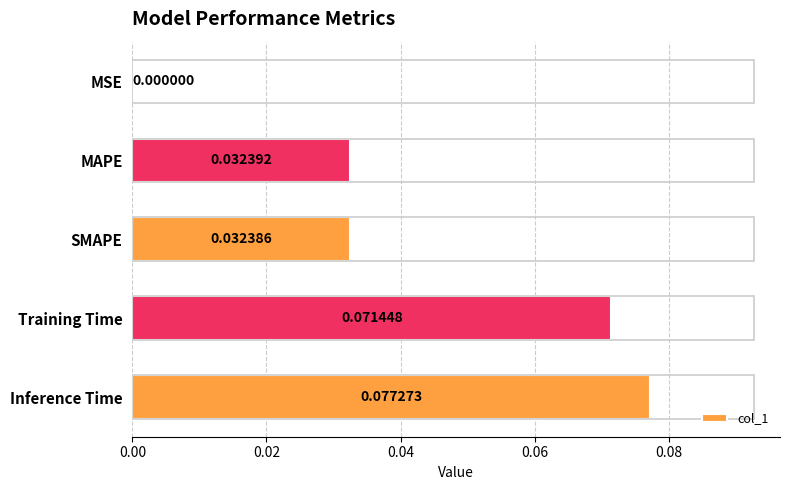

At which label is the value closest to 0?

MSE